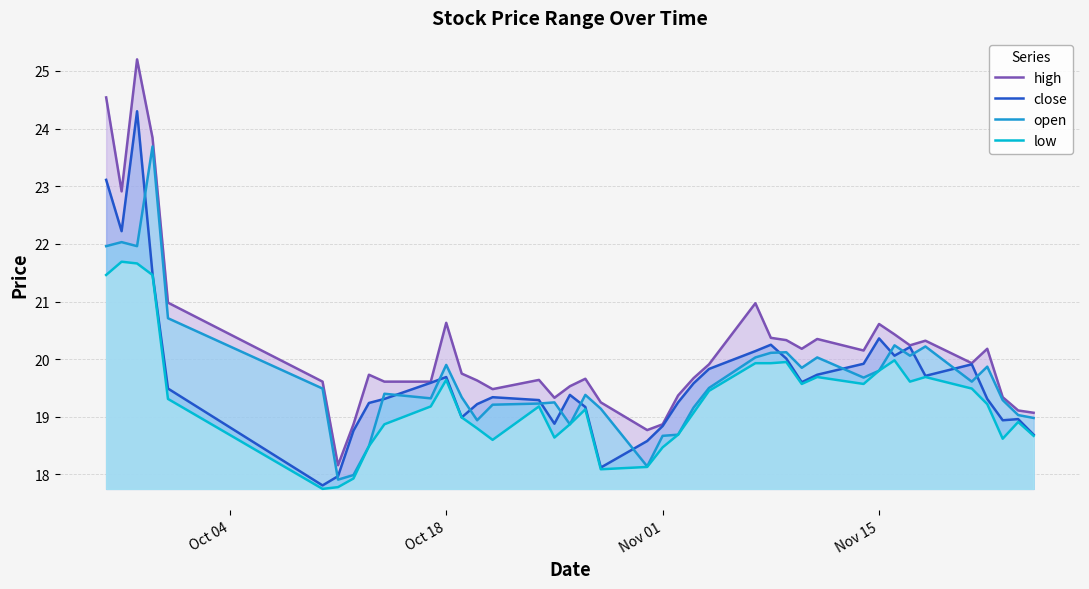

Which series has the widest spread of values?

high